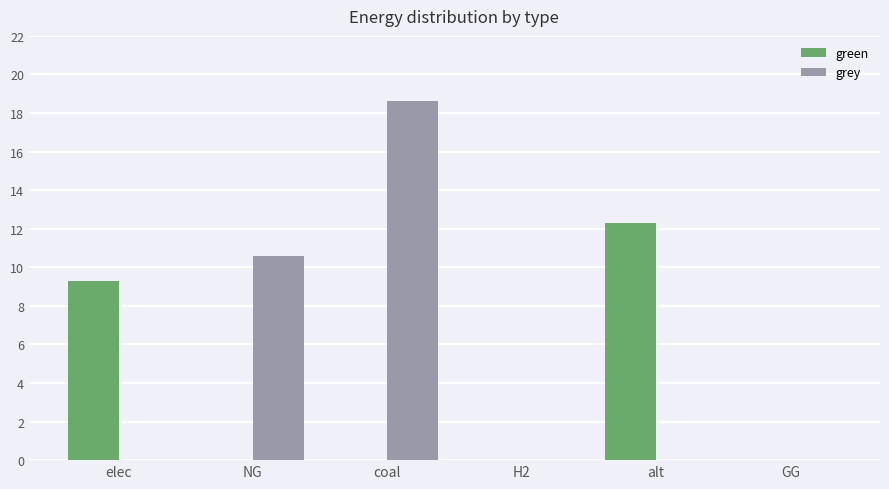

What are all the series names shown in the legend?

green, grey